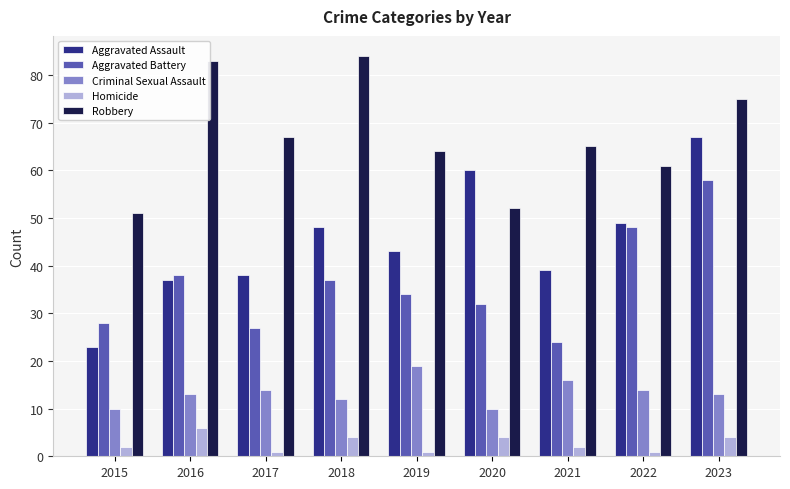

What is the sum of the Criminal Sexual Assault values at 2021 and 2020?

26